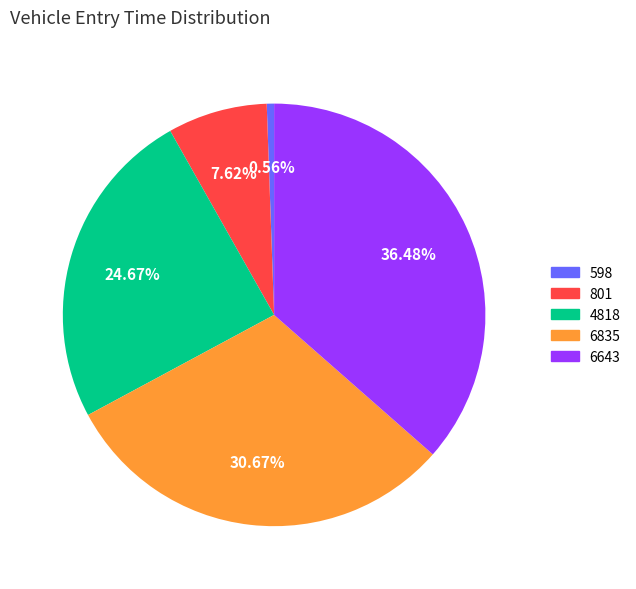

To the nearest percent, what is the average slice percentage?

20%